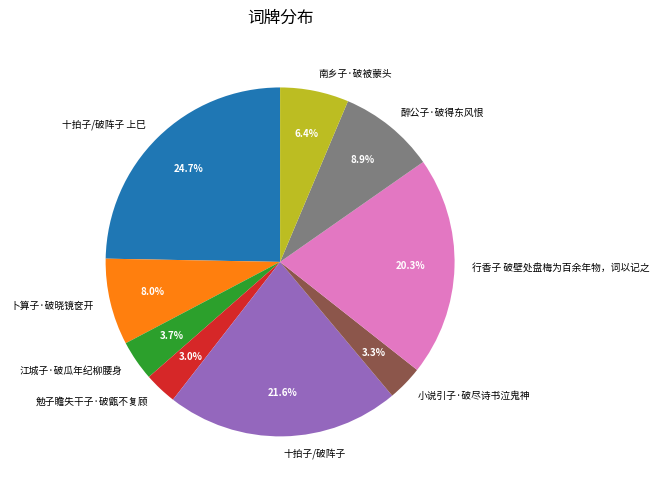

Between 卜算子·破晓镜奁开 and 勉子瞻失干子·破甑不复顾, which is larger?

卜算子·破晓镜奁开